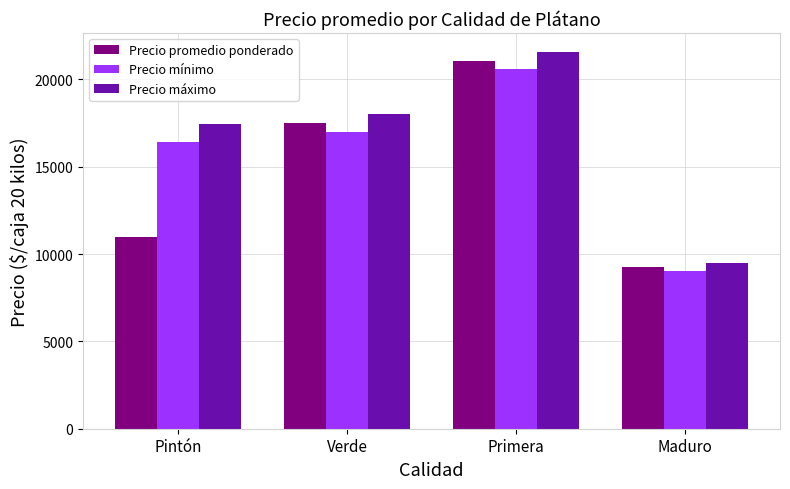

The Precio promedio ponderado series shows 17500.0 at Verde. True or false?

True